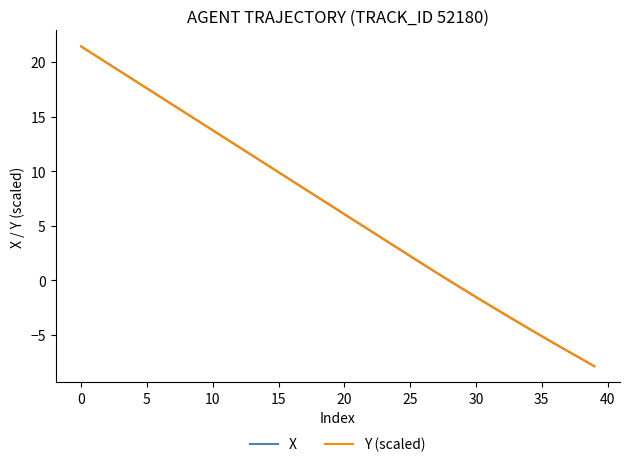

What is the maximum value for Y (scaled)?

21.4